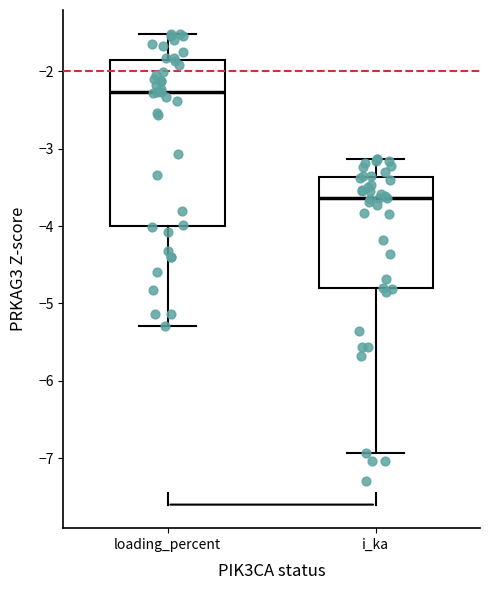

Which box has the lowest median line?

i_ka